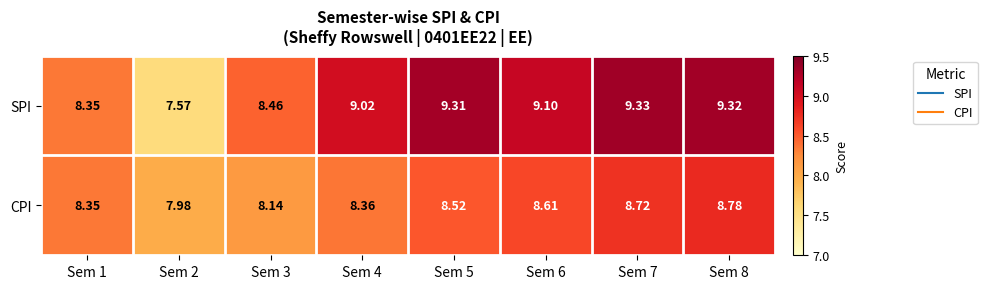

Which series changed the most between Sem 5 and Sem 8?

CPI